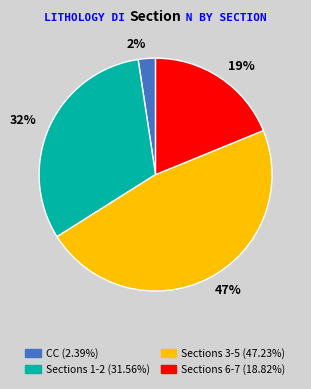

To the nearest percent, what is the average slice percentage?

25%